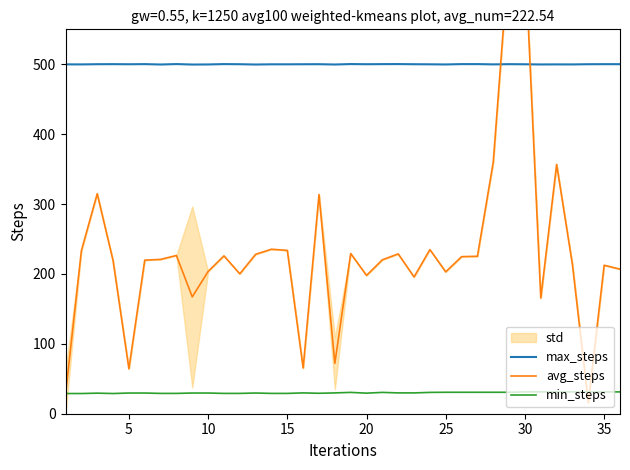

What is the minimum value for max_steps?

499.6